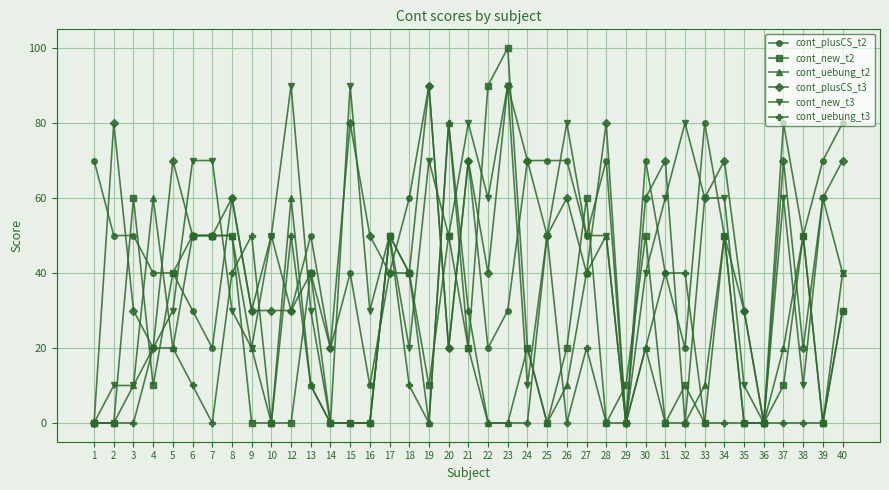

Reading left to right, list all the values displayed in this chart.

cont_plusCS_t2: 70	50	50	40	40	30	20	60	30	50	30	50	20	40	10	40	60	90	20	70	20	30	70	70	70	50	70	0	70	40	20	80	50	30	0	80	50	70	80
cont_new_t2: 0	0	60	10	40	50	50	50	0	0	0	40	0	0	0	50	40	10	50	20	90	100	20	0	20	60	0	10	50	0	10	0	50	0	0	10	50	0	30
cont_uebung_t2: 0	0	10	60	20	50	50	50	20	0	60	10	0	0	0	50	40	0	80	20	0	0	20	0	10	40	50	0	20	0	0	10	50	0	0	20	50	0	40
cont_plusCS_t3: 0	80	30	20	70	50	50	60	30	30	30	40	20	80	50	40	40	90	20	70	40	90	70	50	60	40	80	0	60	70	0	60	70	30	0	70	20	60	70
cont_new_t3: 0	10	10	20	30	70	70	30	20	50	90	30	0	90	30	50	20	70	50	80	60	90	10	50	80	50	50	0	40	60	80	60	60	10	0	60	10	60	40
cont_uebung_t3: 0	0	0	20	20	10	0	40	50	0	50	10	0	0	0	50	10	0	80	30	0	0	0	50	0	20	0	0	20	40	40	0	0	0	0	0	0	0	30